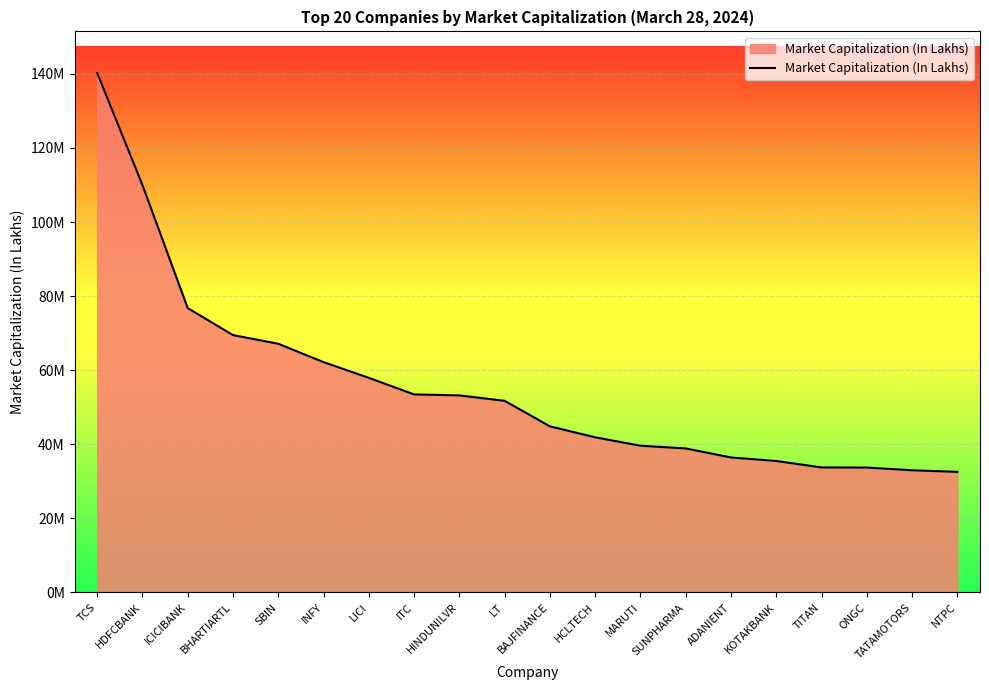

The value at LICI is 38894935.9. True or false?

False